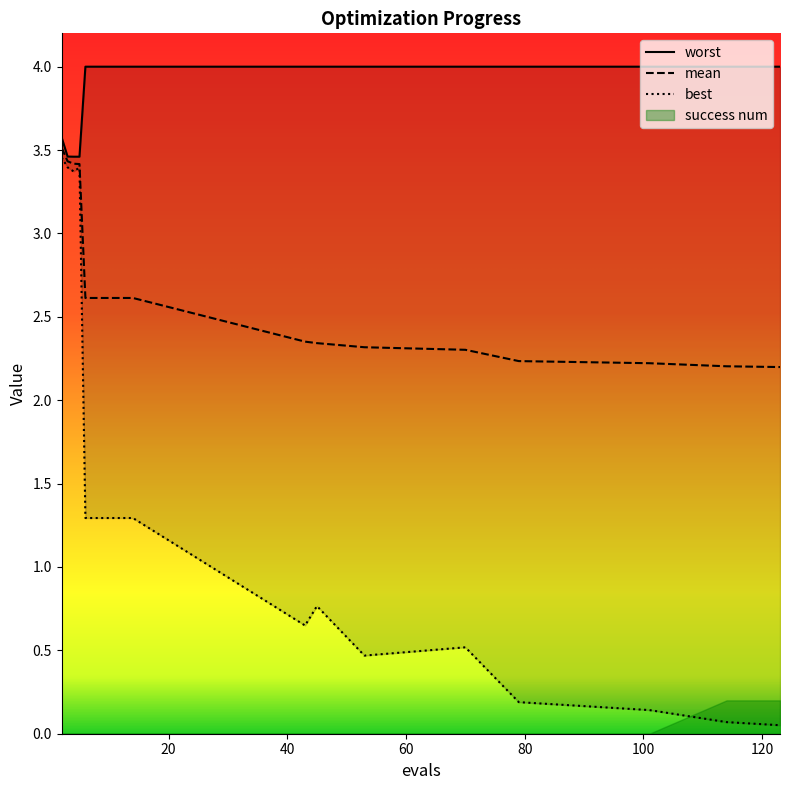

Between 3 and 101, which series saw the biggest shift?

best